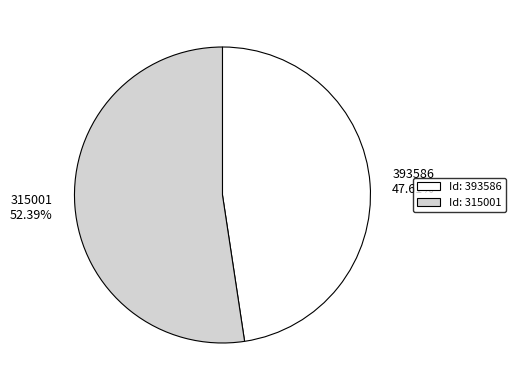

Combined, do 315001 and 393586 account for over 50%?

Yes